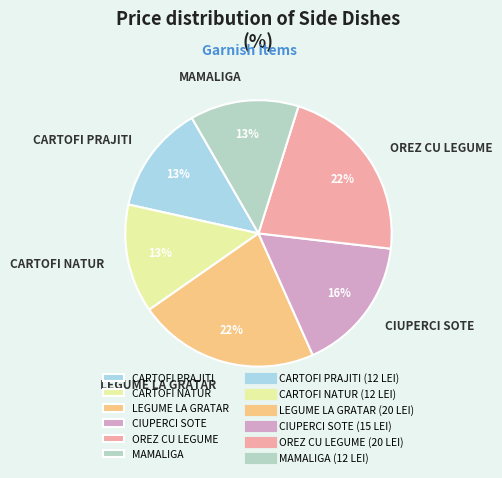

To the nearest percent, what portion does CIUPERCI SOTE represent?

16%